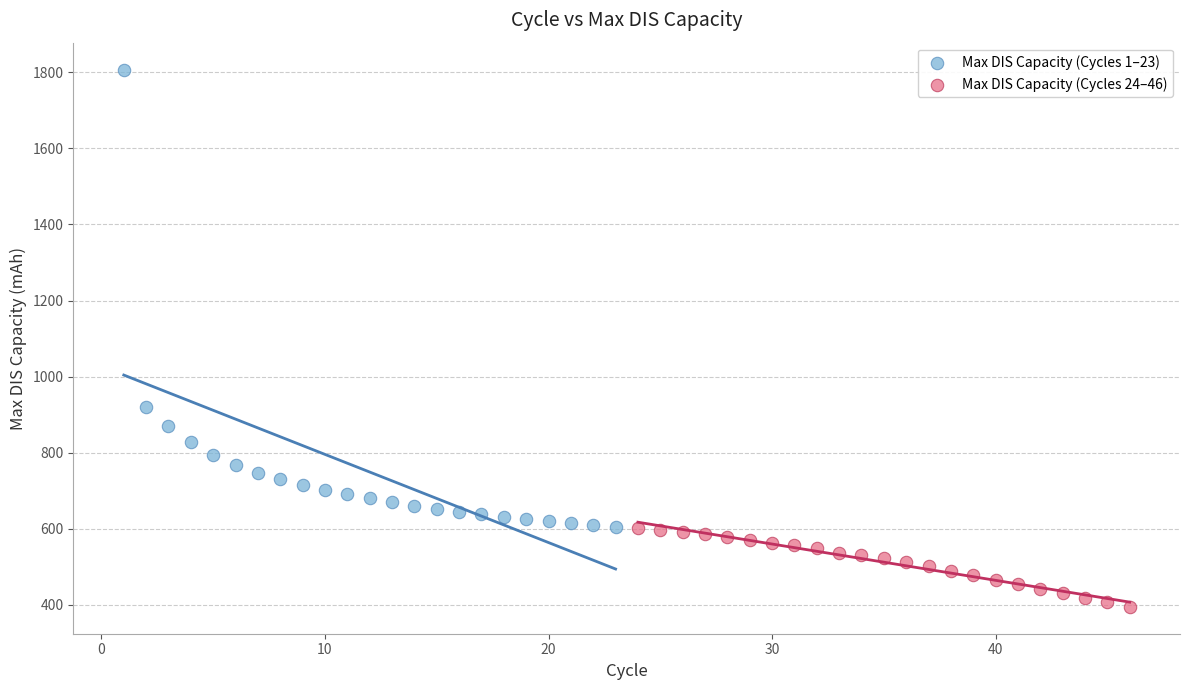

Which series contains the lowest Y value?

Max DIS Capacity (Cycles 24–46)